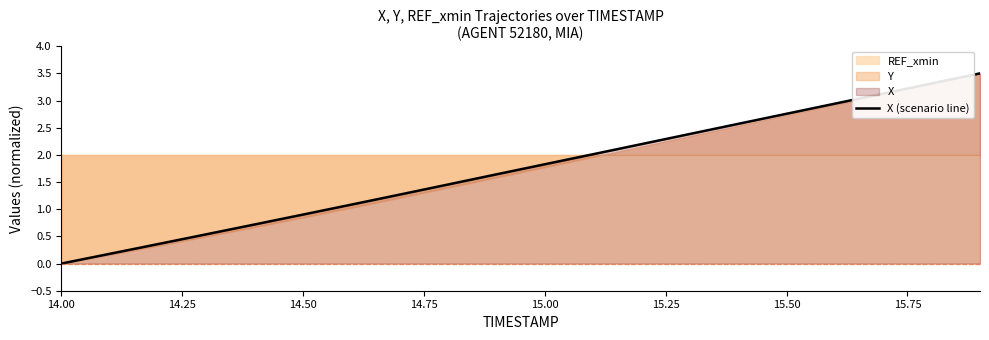

The X (scenario line) series shows 0.0 at 14.00. True or false?

True